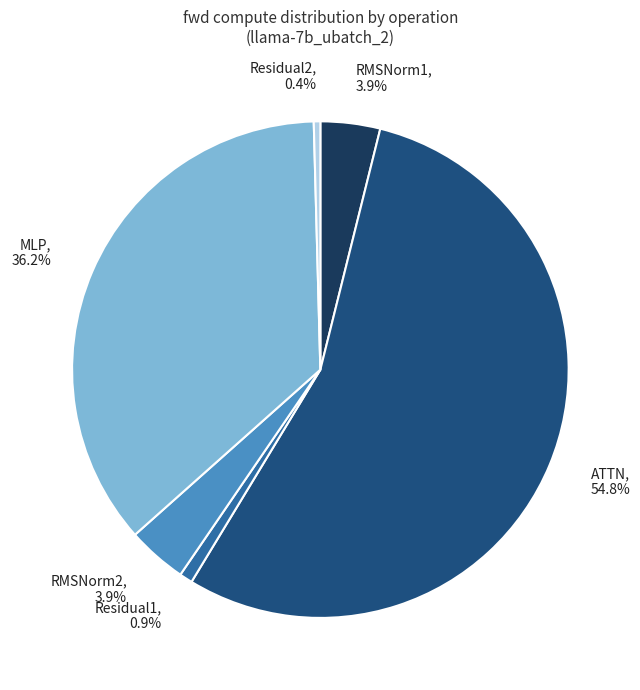

Between MLP and Residual1, which is larger?

MLP